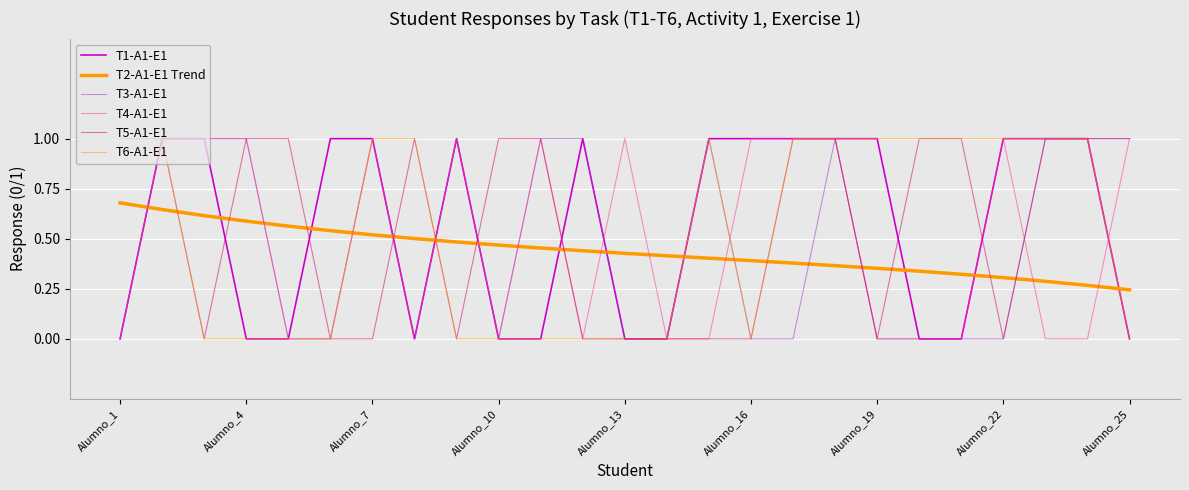

True or false: T1-A1-E1 and T3-A1-E1 cross at least once.

False